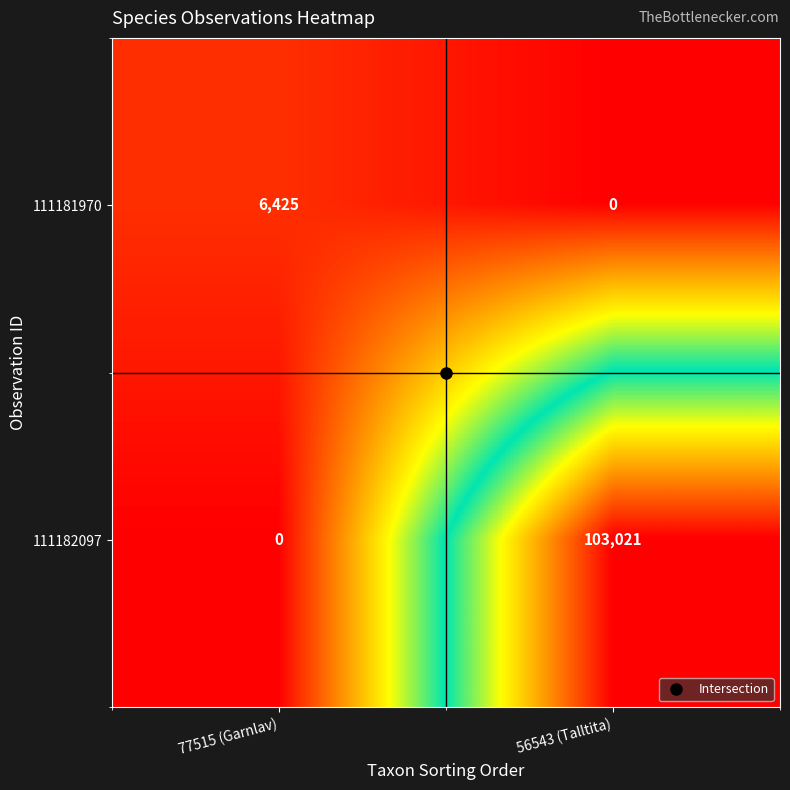

Which series changed the most between 77515 (Garnlav) and 56543 (Talltita)?

111182097